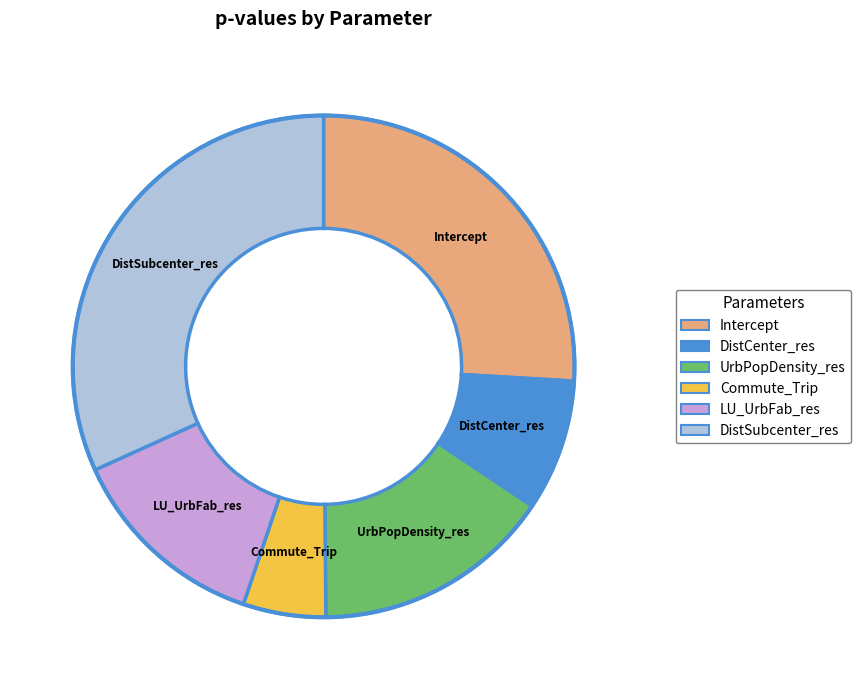

Is the sum of UrbPopDensity_res and Commute_Trip greater than half?

No